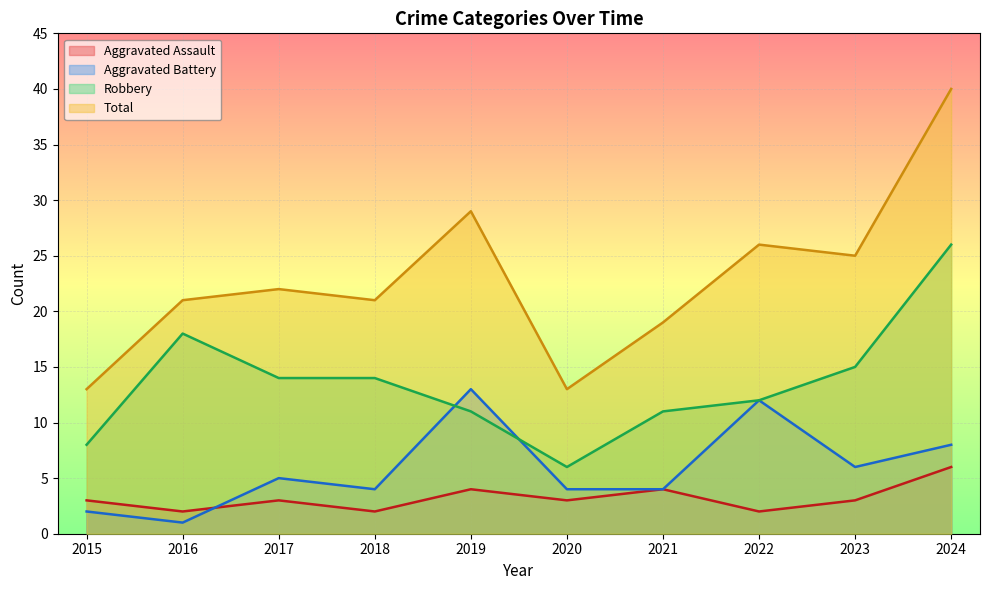

What is the value of the Total point at the 9th from the left?

25